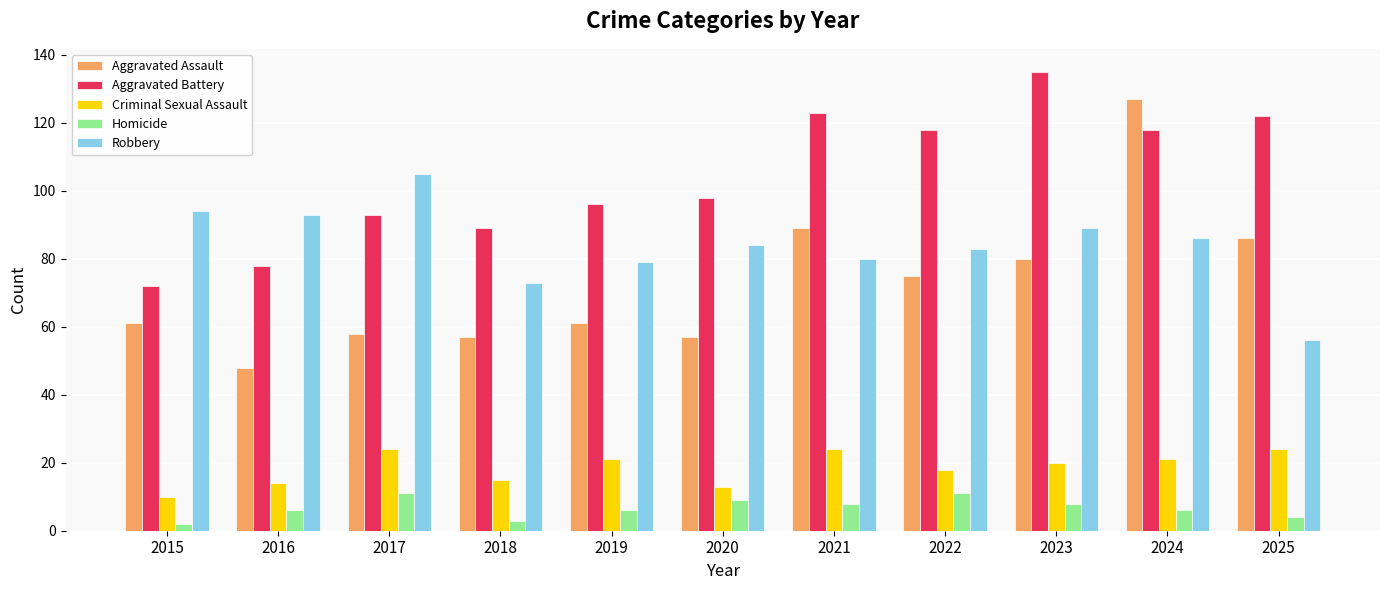

How many data points does each series have?

11